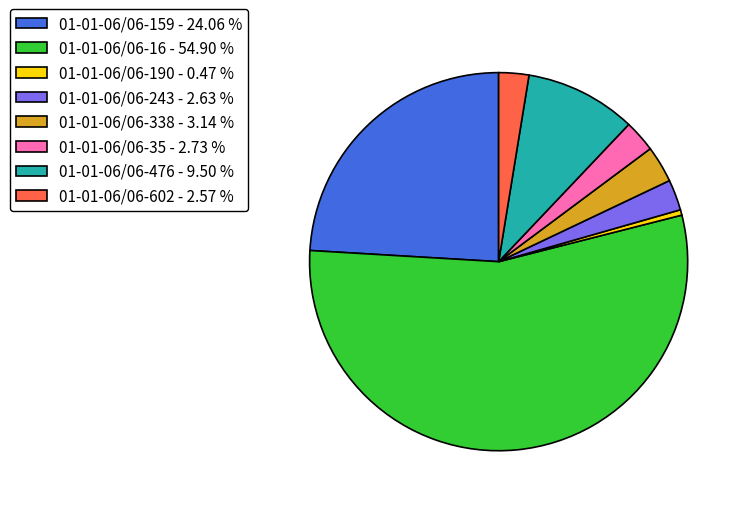

Combined, do 01-01-06/06-190 and 01-01-06/06-16 account for over 50%?

Yes